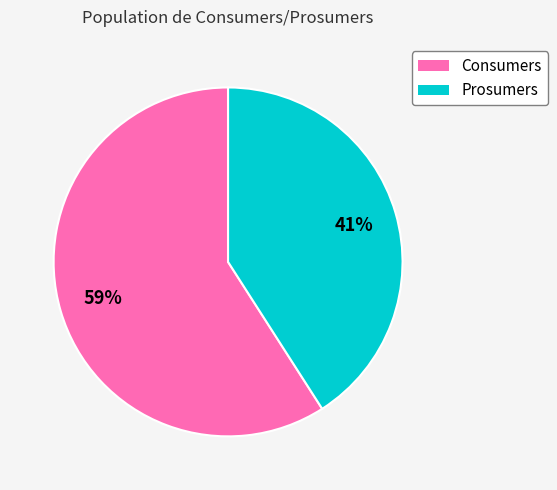

Between Prosumers and Consumers, which is larger?

Consumers